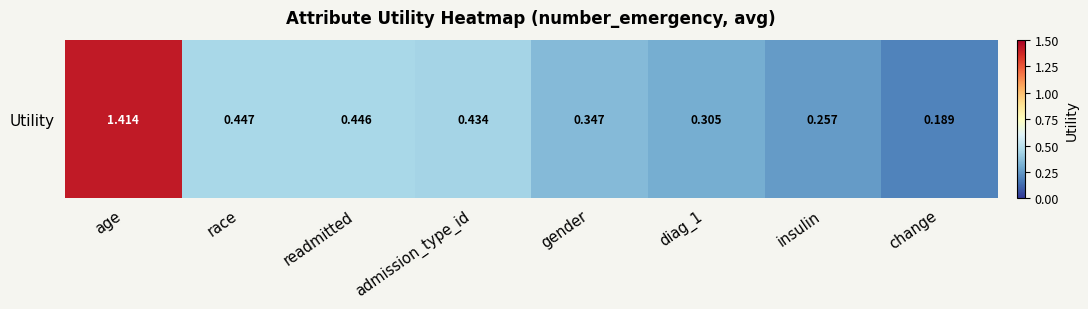

How many categories are shown in the chart?

8